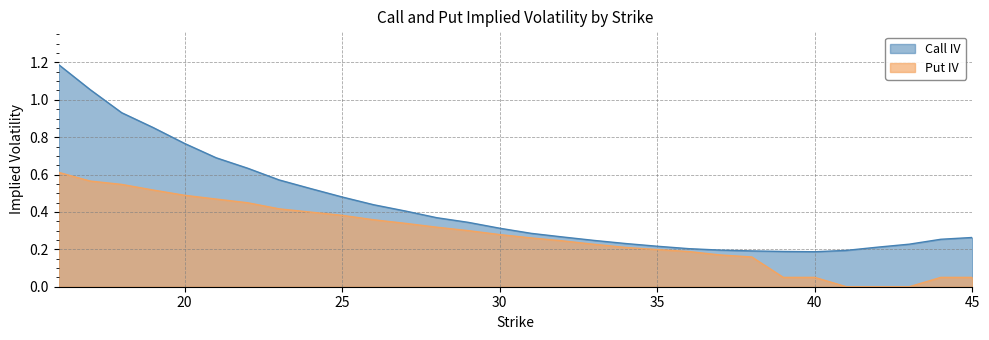

What is the approximate value of Call IV at 19?

0.9